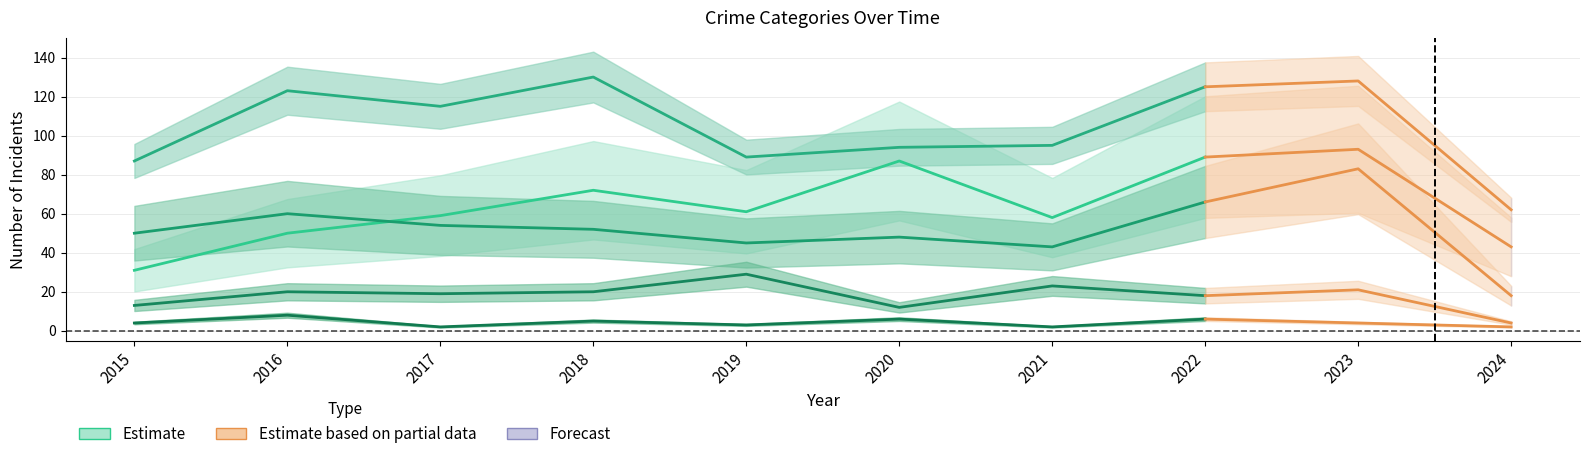

The value of Aggravated Assault at 2023 is 54. True or false?

False